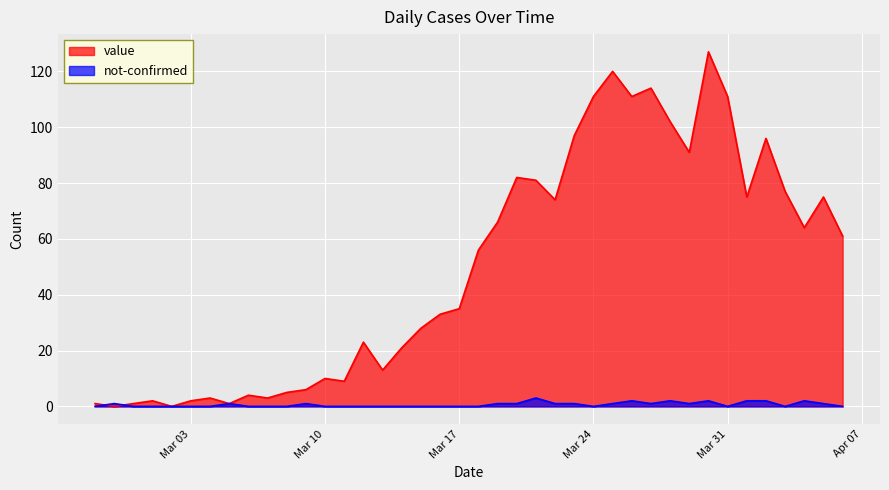

In not-confirmed, how many points are higher than both neighbors (excluding endpoints)?

8